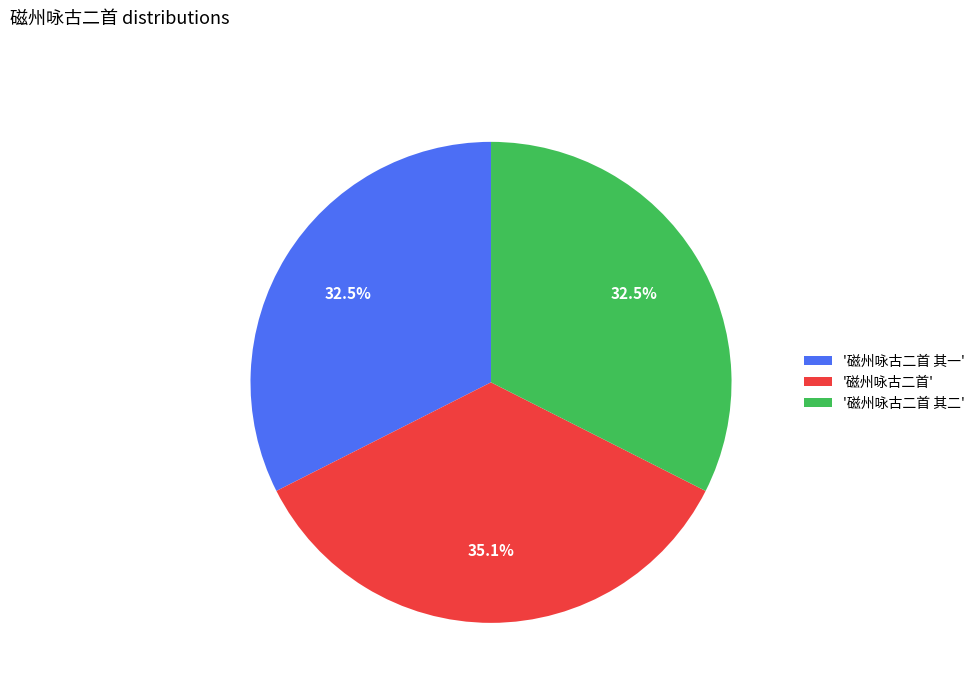

Count the number of slices in the pie.

3